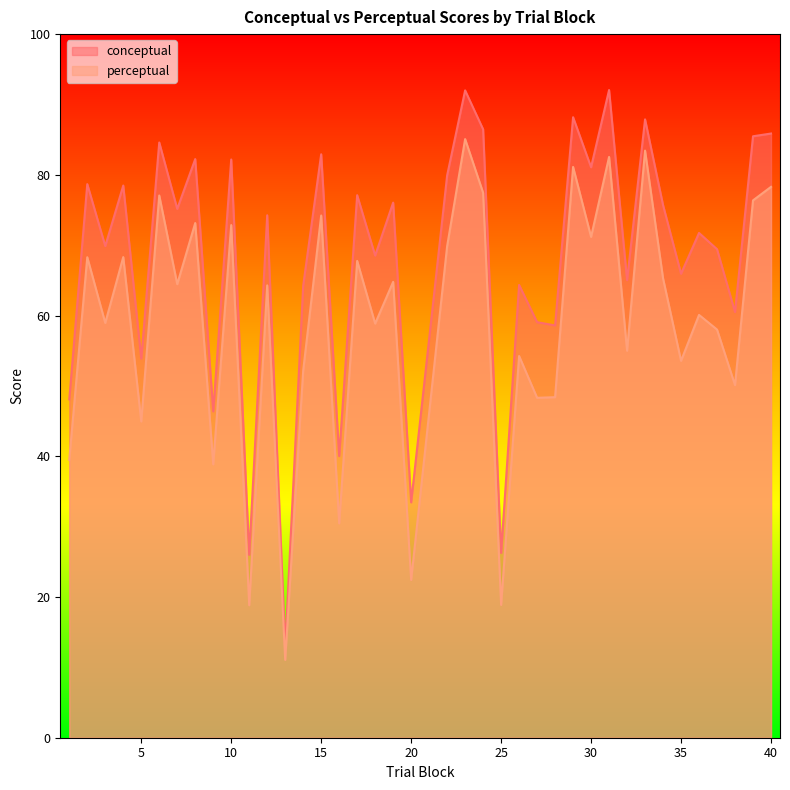

What is the value of the perceptual point at the 34th from the left?

53.6